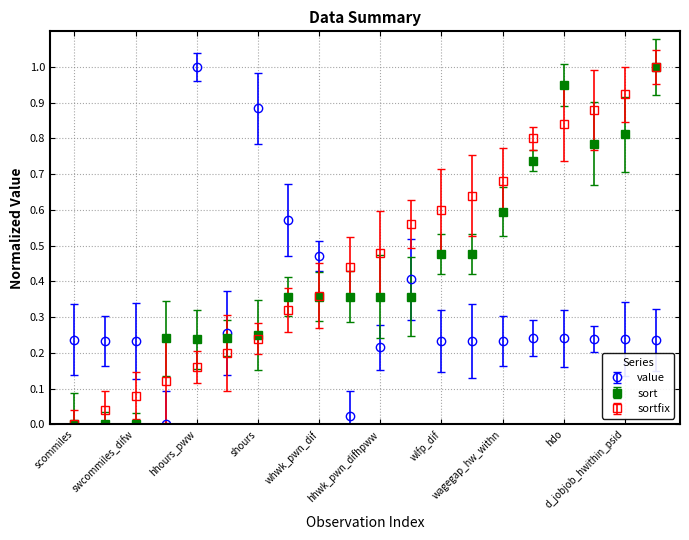

List the series in order of their overall mean, highest first.

sortfix, sort, value